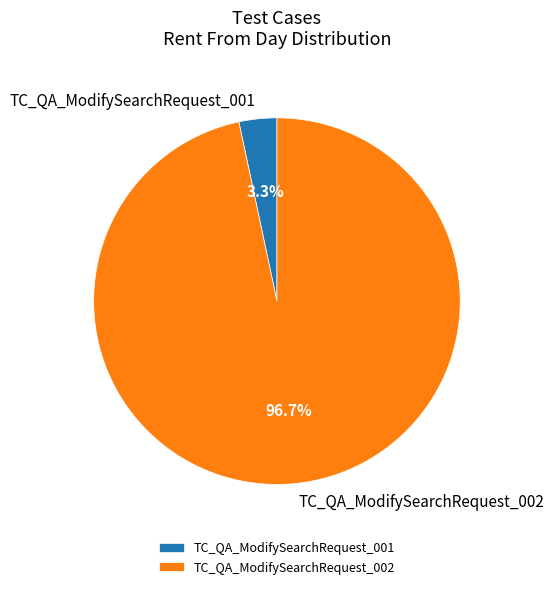

Does any single category account for the majority?

Yes